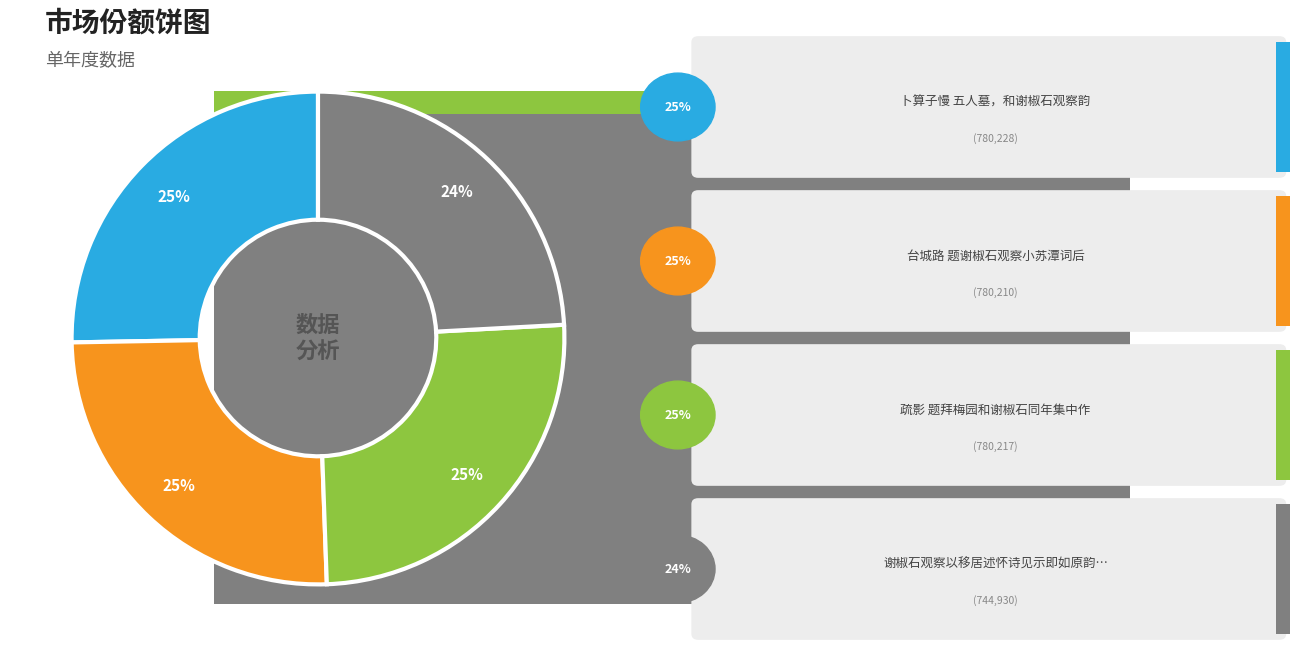

True or false: 谢椒石观察以移居述怀诗见示即如原韵奉酬 accounts for 24% of the total.

True